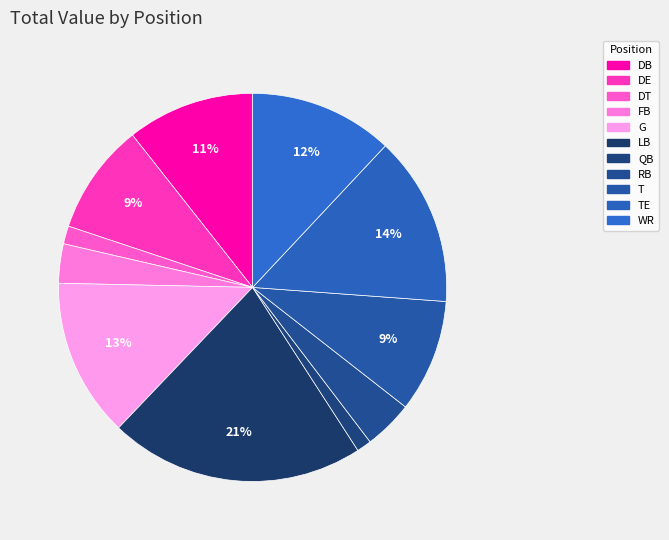

Count the number of slices in the pie.

11